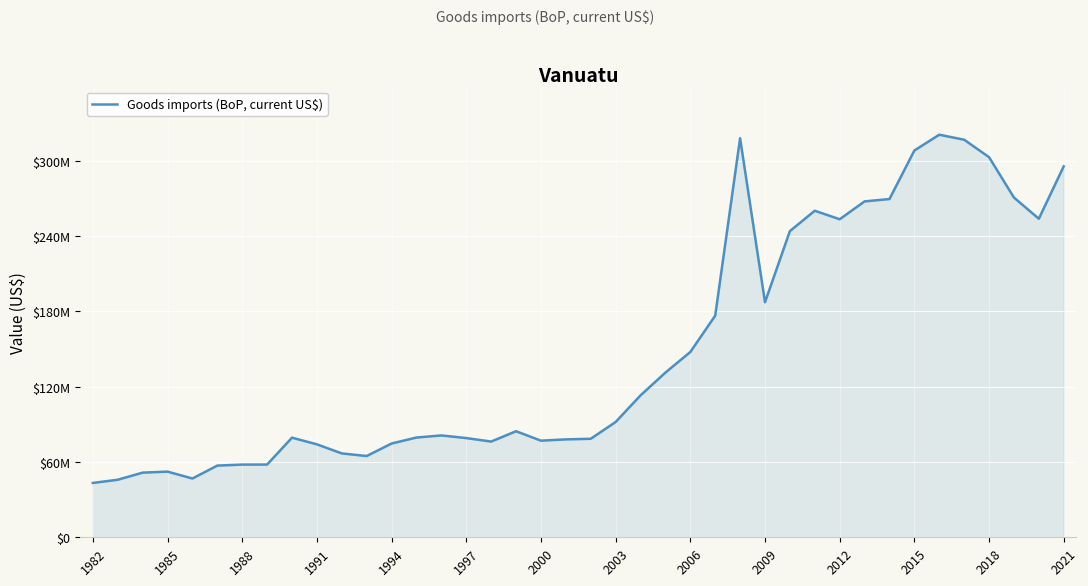

Does the chart display data point markers on the line(s)?

No